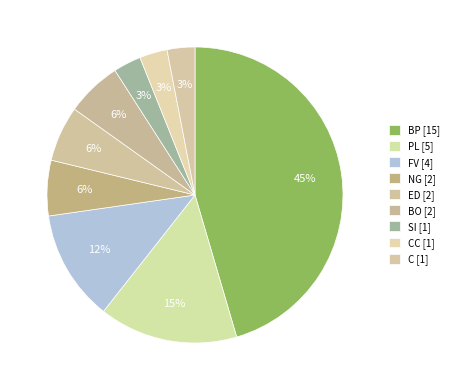

How many segments does this pie chart have?

9